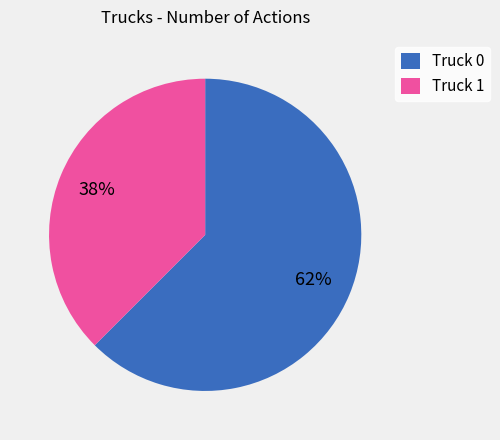

What percentage is the Truck 1 slice, to the nearest percent?

38%